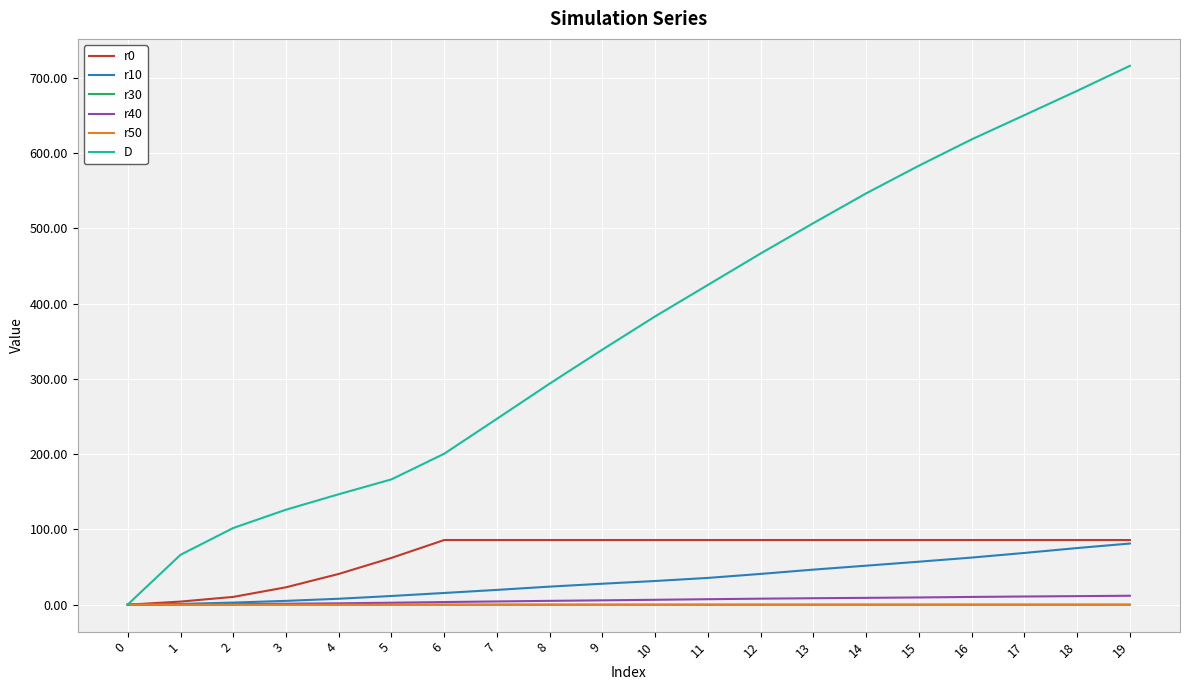

At which category does the chart reach its peak across all series?

19